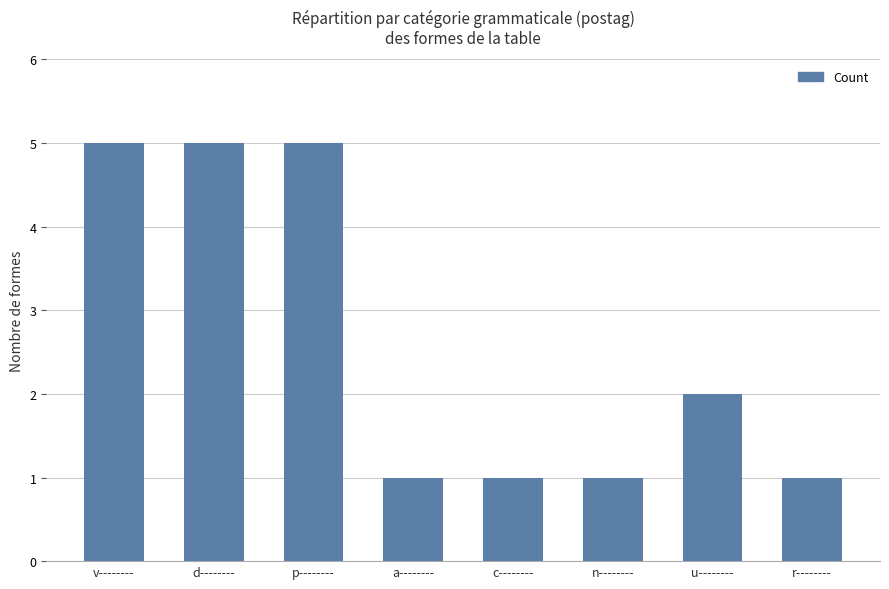

How many series are shown in this chart?

1